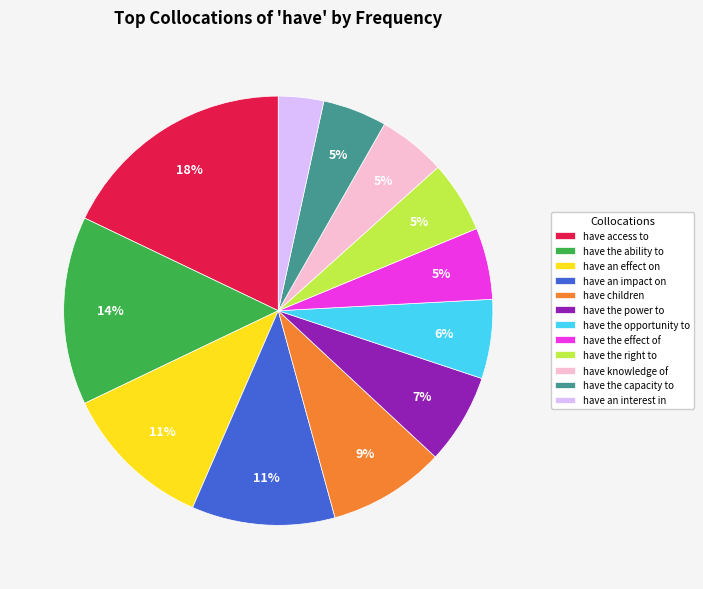

What percentage is the have children slice, to the nearest percent?

9%